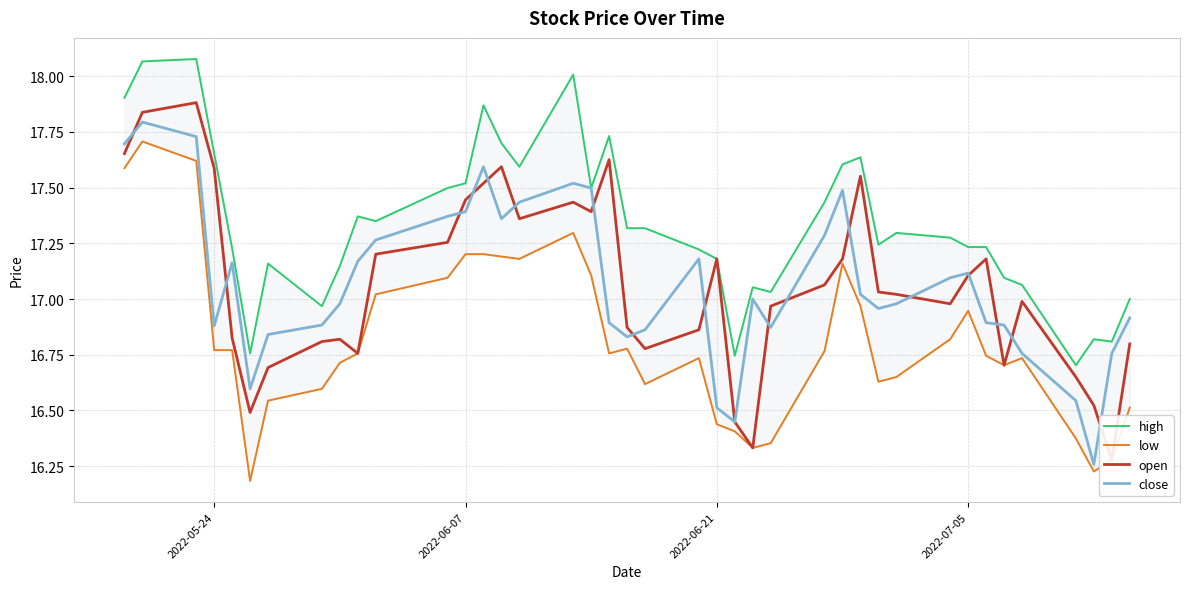

What are all the series names shown in the legend?

high, low, open, close